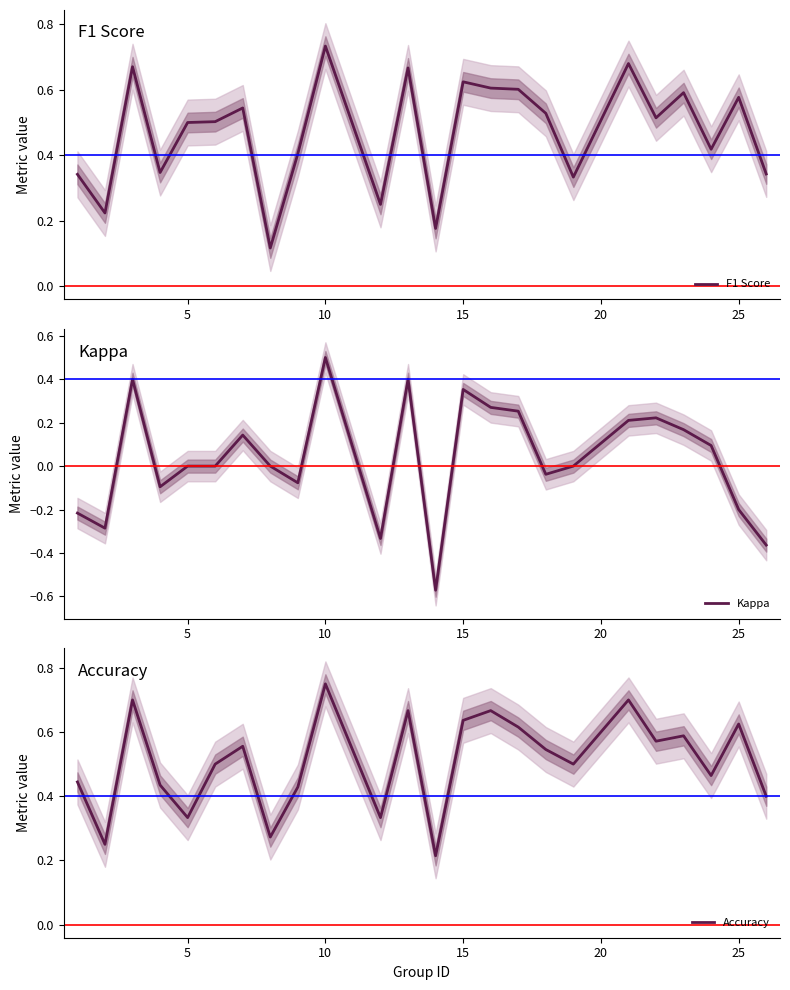

Which category has the highest value in the F1 Score series?

10